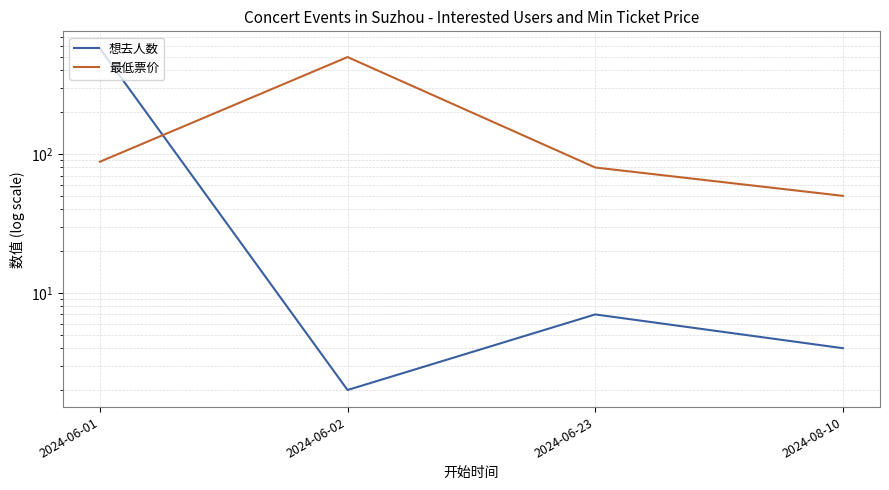

Reading left to right, extract all data points from this chart.

想去人数: 576	2	7	4
最低票价: 88	499	80	50